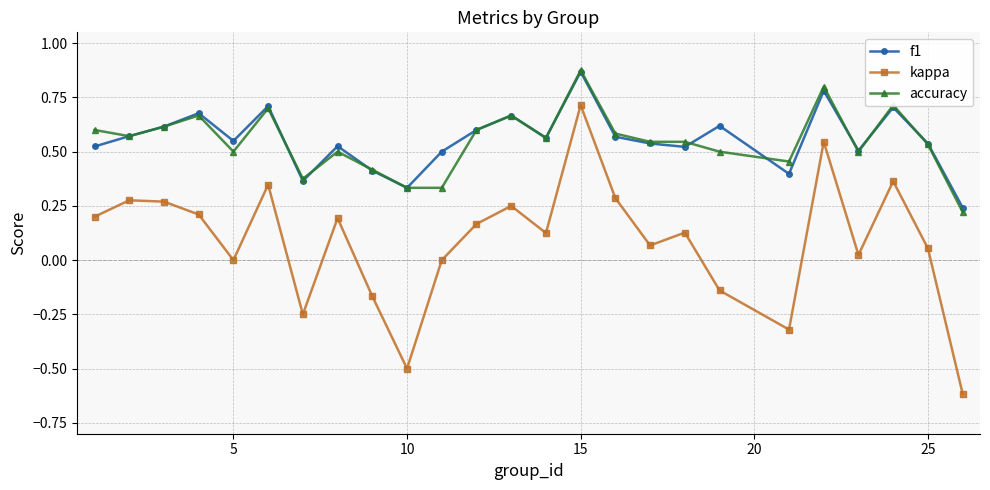

How many interior local peaks does the kappa series have?

8